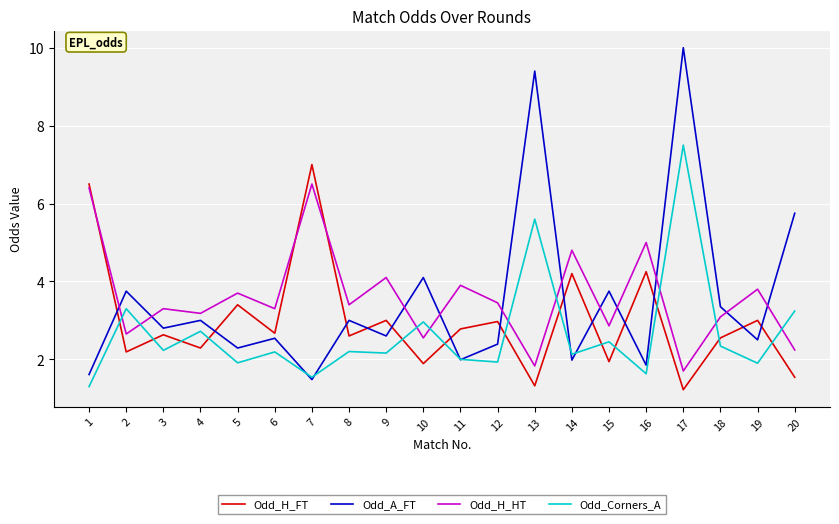

Rank the series at 17 from highest to lowest value.

Odd_A_FT, Odd_Corners_A, Odd_H_HT, Odd_H_FT